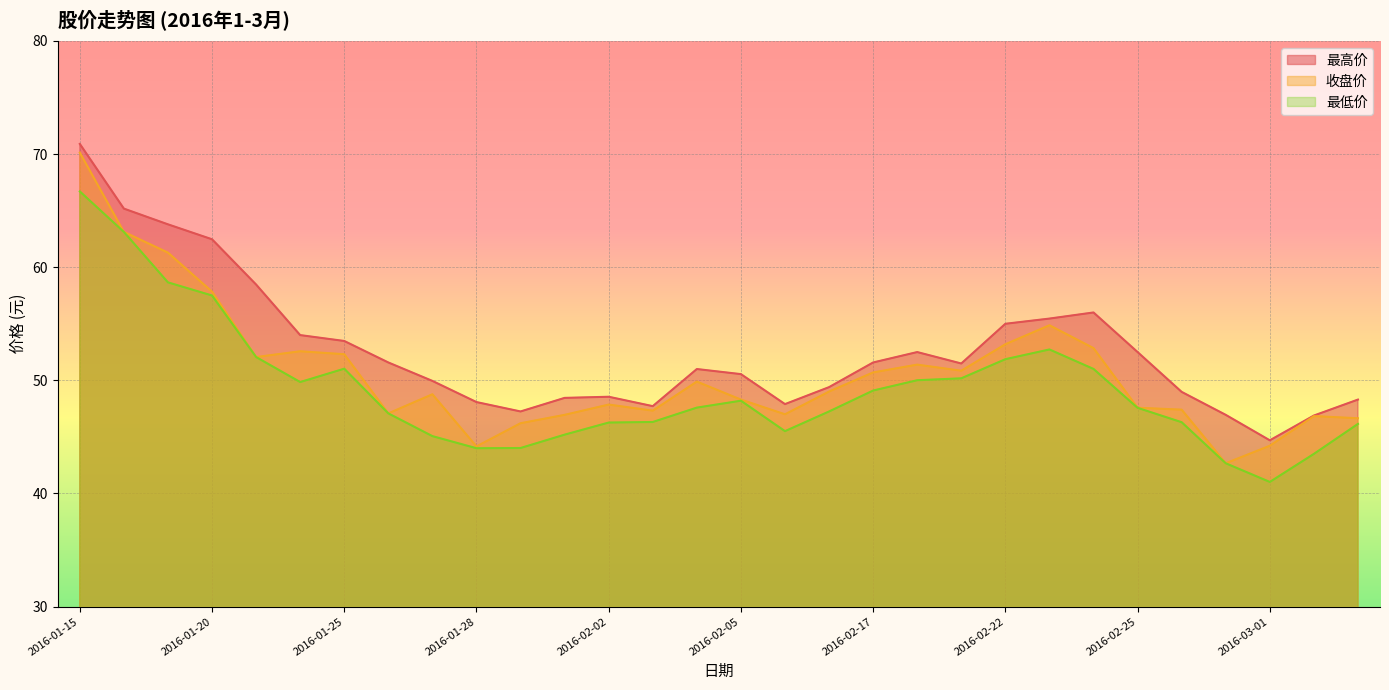

Rank the series by their average value, from highest to lowest.

最高价, 收盘价, 最低价